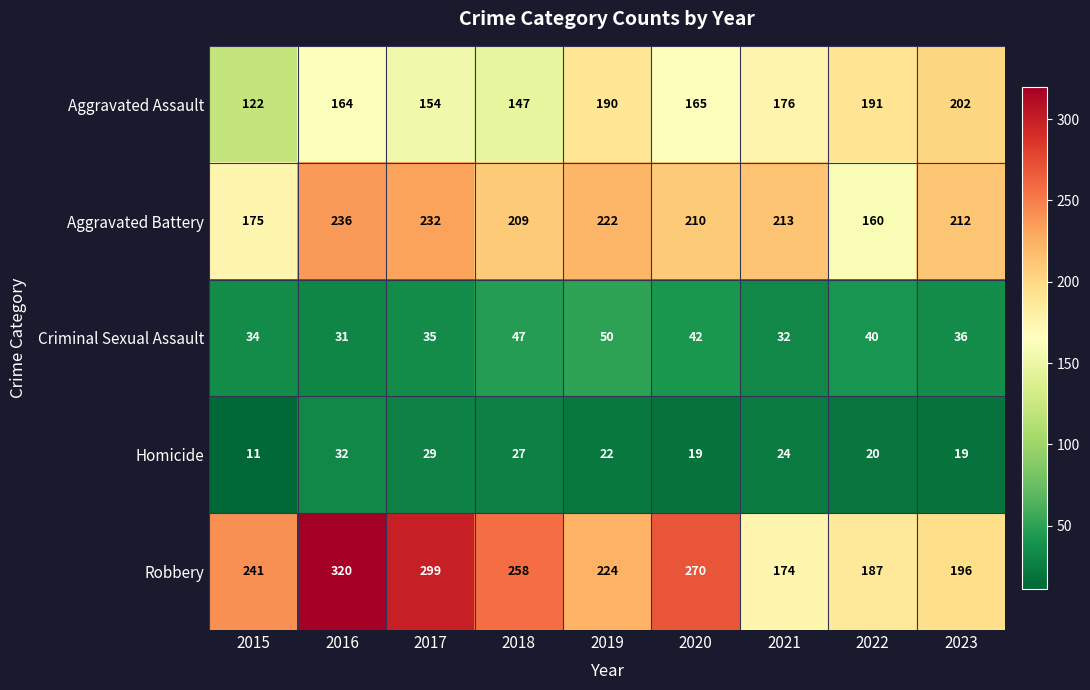

What is the difference between the Aggravated Assault values at 2023 and 2019?

12